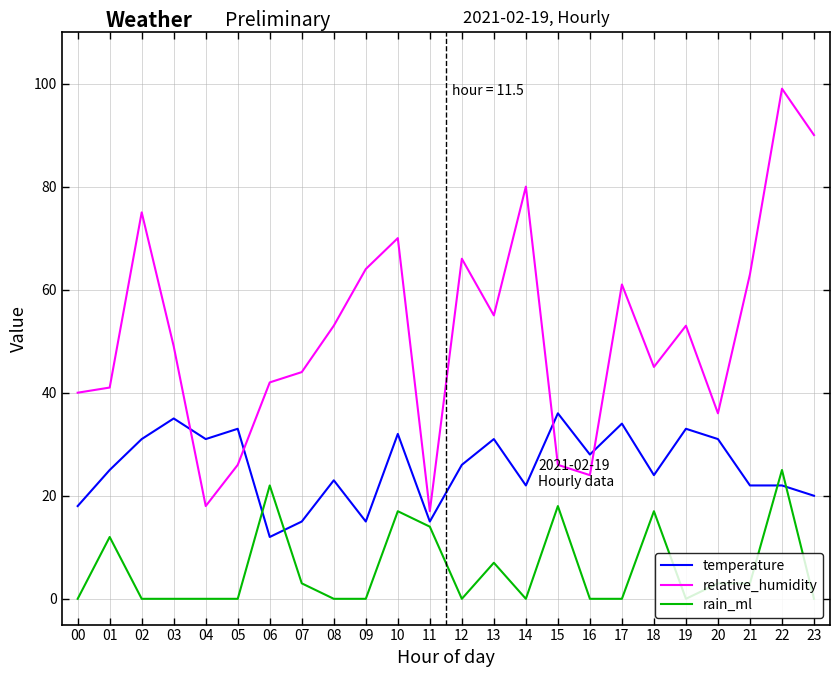

Is this an area chart (filled region under the line)?

No